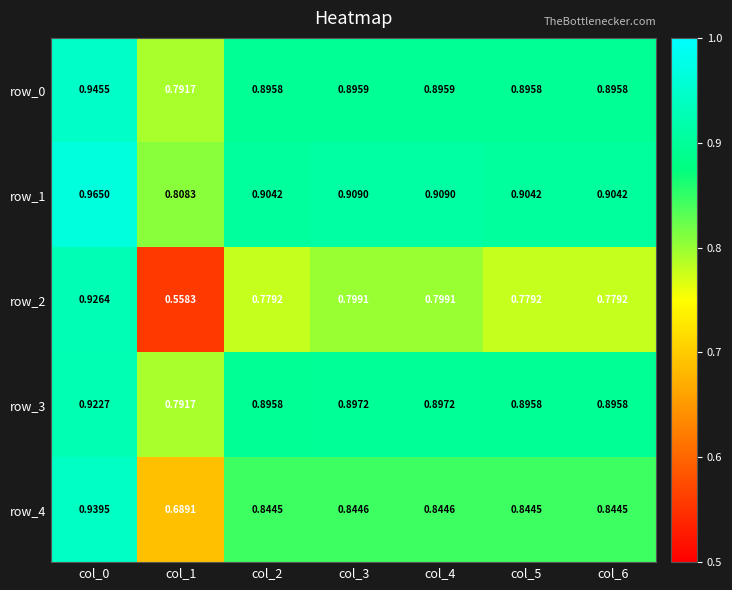

Which series has the largest range (max minus min)?

row_2